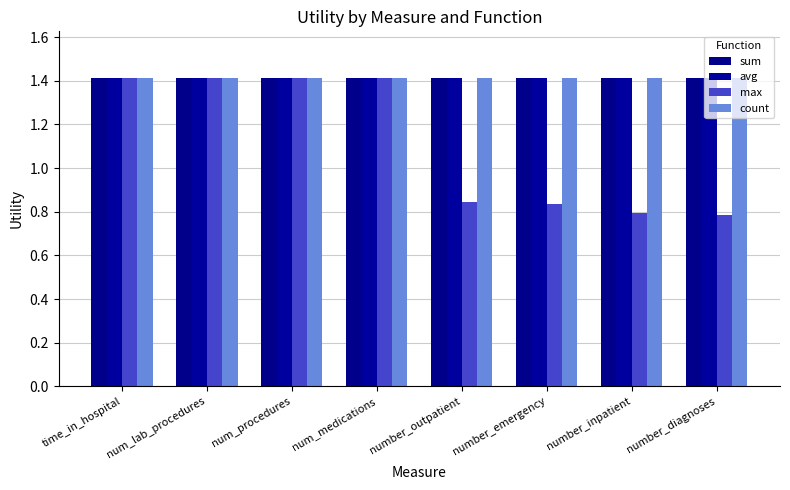

Which category has the lowest value in the count series?

time_in_hospital